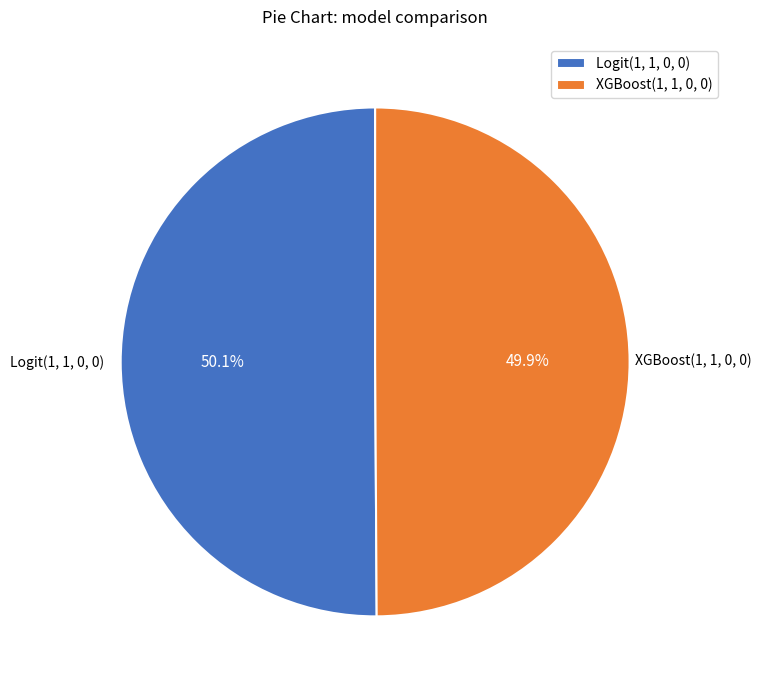

Is there a majority slice in this chart?

Yes